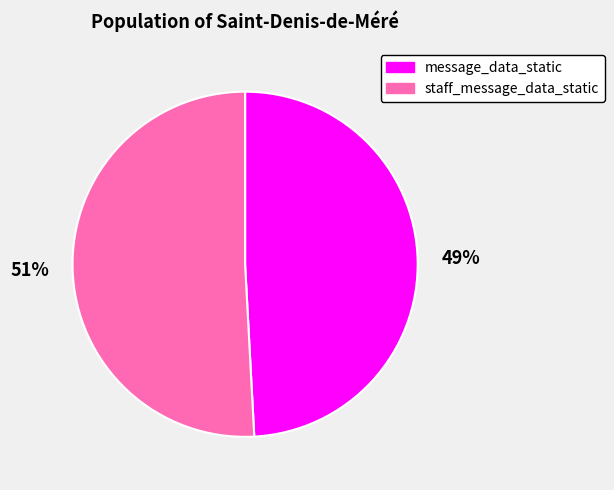

What percentage is the message_data_static slice, to the nearest percent?

49%